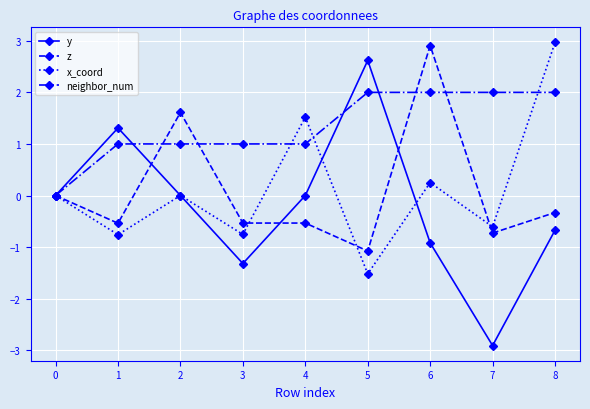

At which category does x_coord reach its first local valley?

1